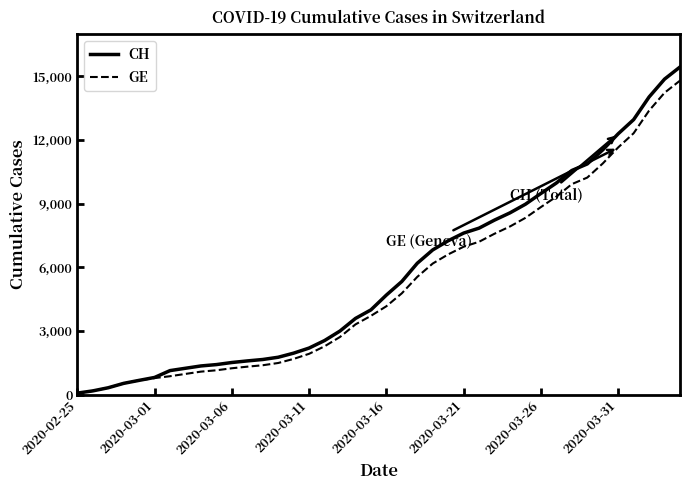

What are all the series names shown in the legend?

CH, GE